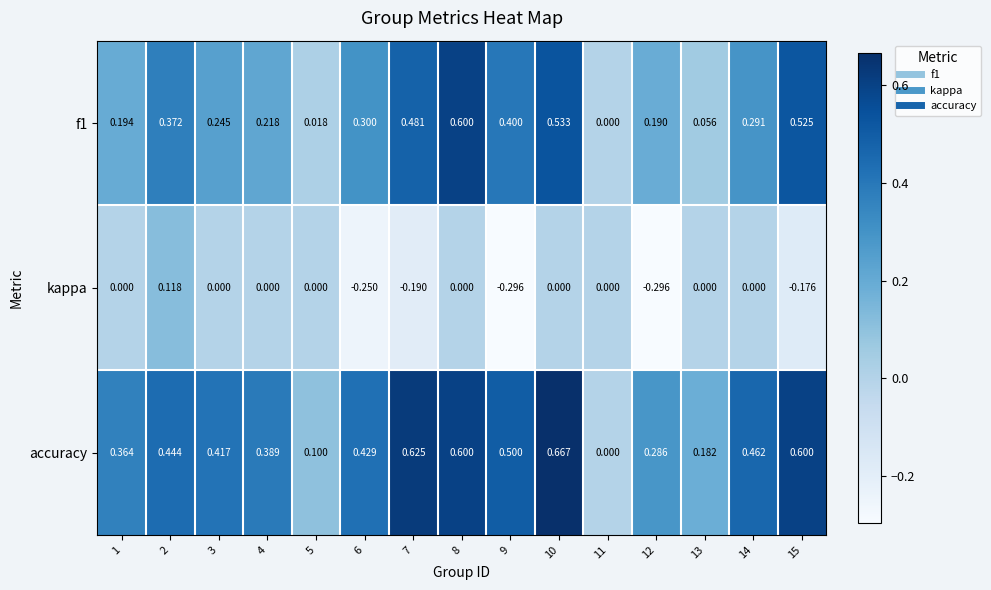

Is the value of kappa at 8 greater than the value of f1 at 1?

No